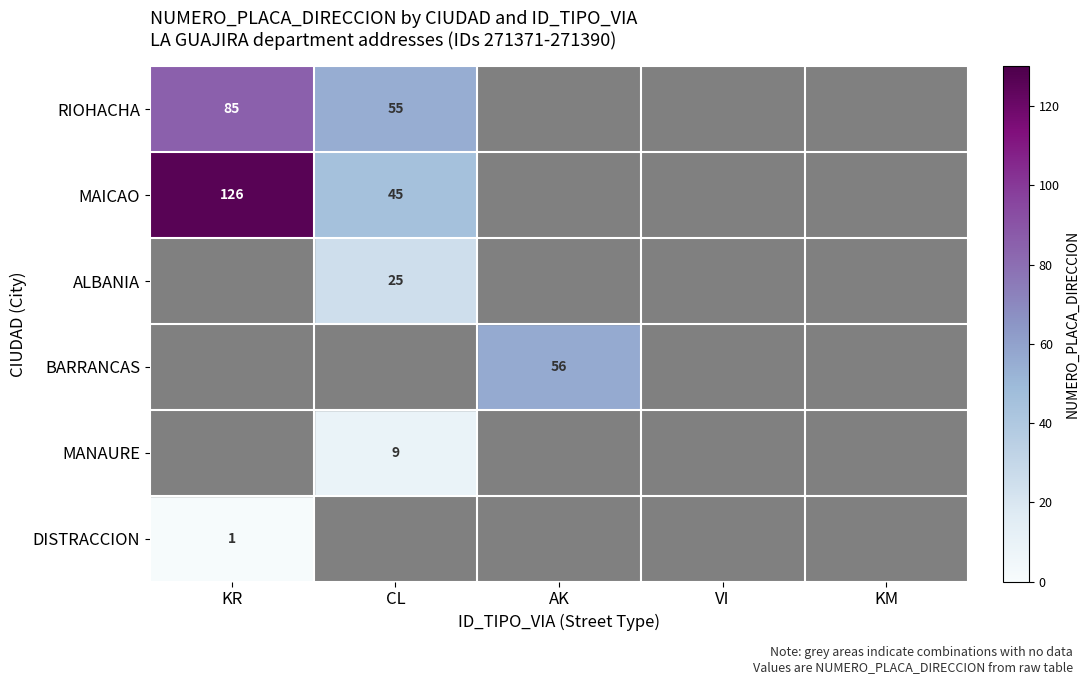

How many categories are shown in the chart?

5